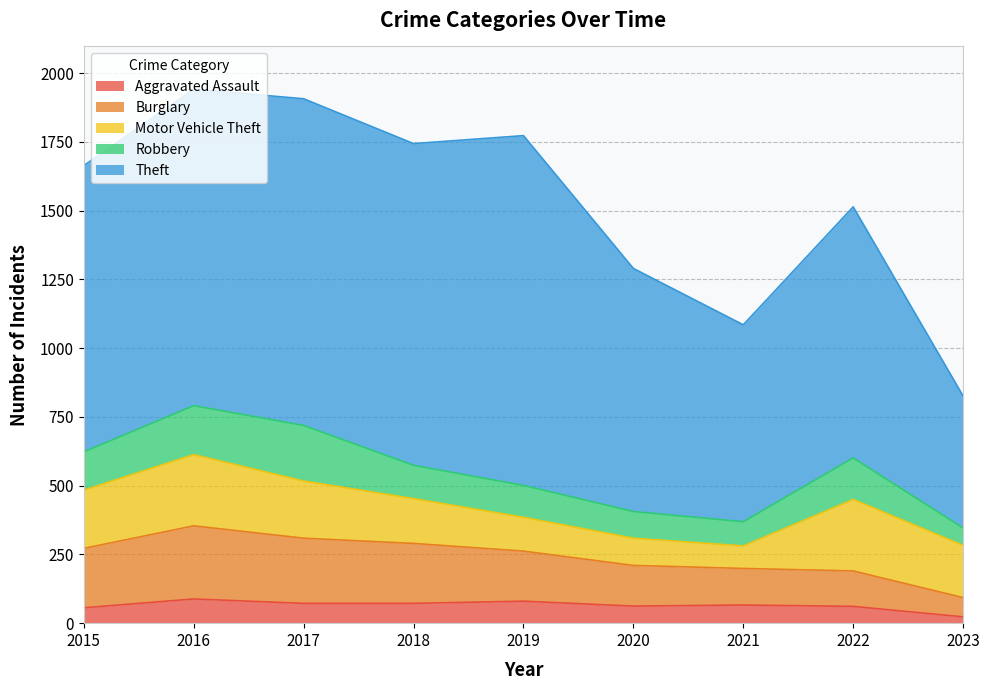

What is the maximum value shown in the chart?

1272